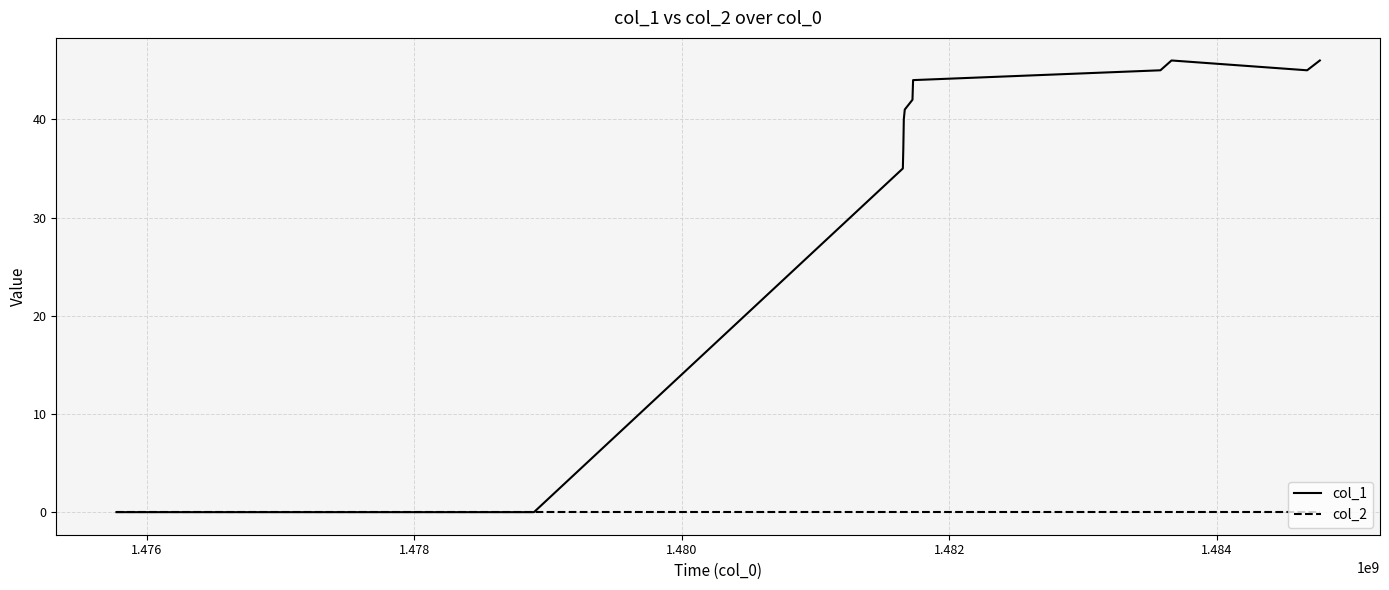

Which series has the largest total across all categories?

col_1